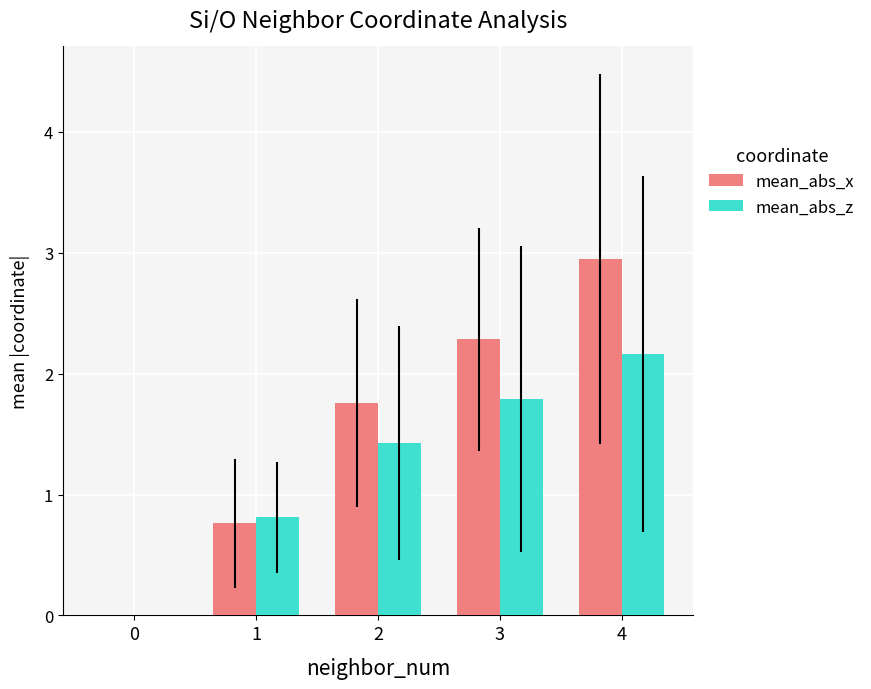

The value of mean_abs_x at 1 is 1.1. True or false?

False